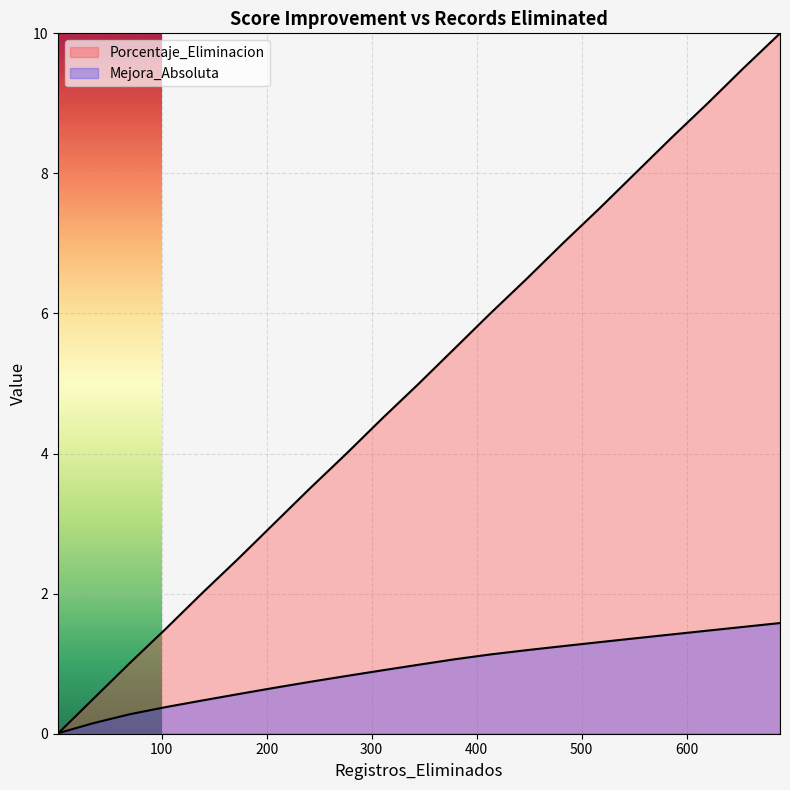

What is the difference between the highest and lowest values at 35?

0.3